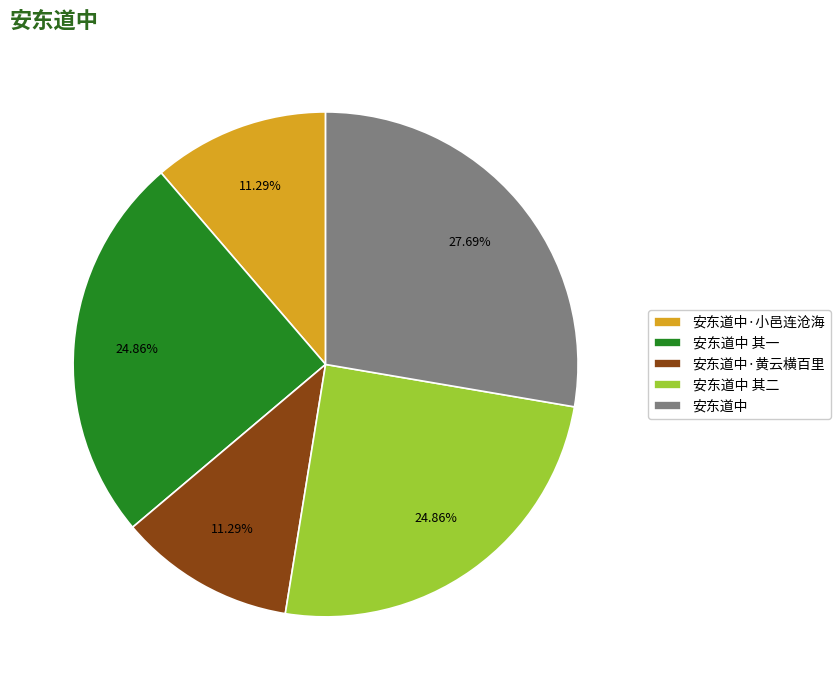

Is it true that 安东道中·小邑连沧海 is 11% of the pie?

True